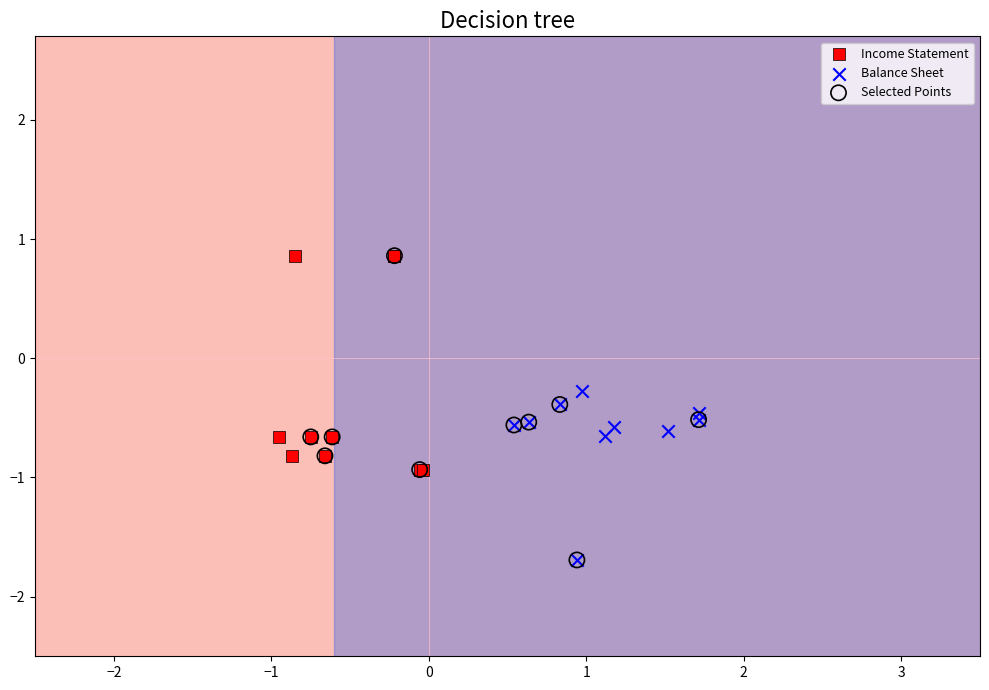

Which series has the widest spread of Y values?

Selected Points